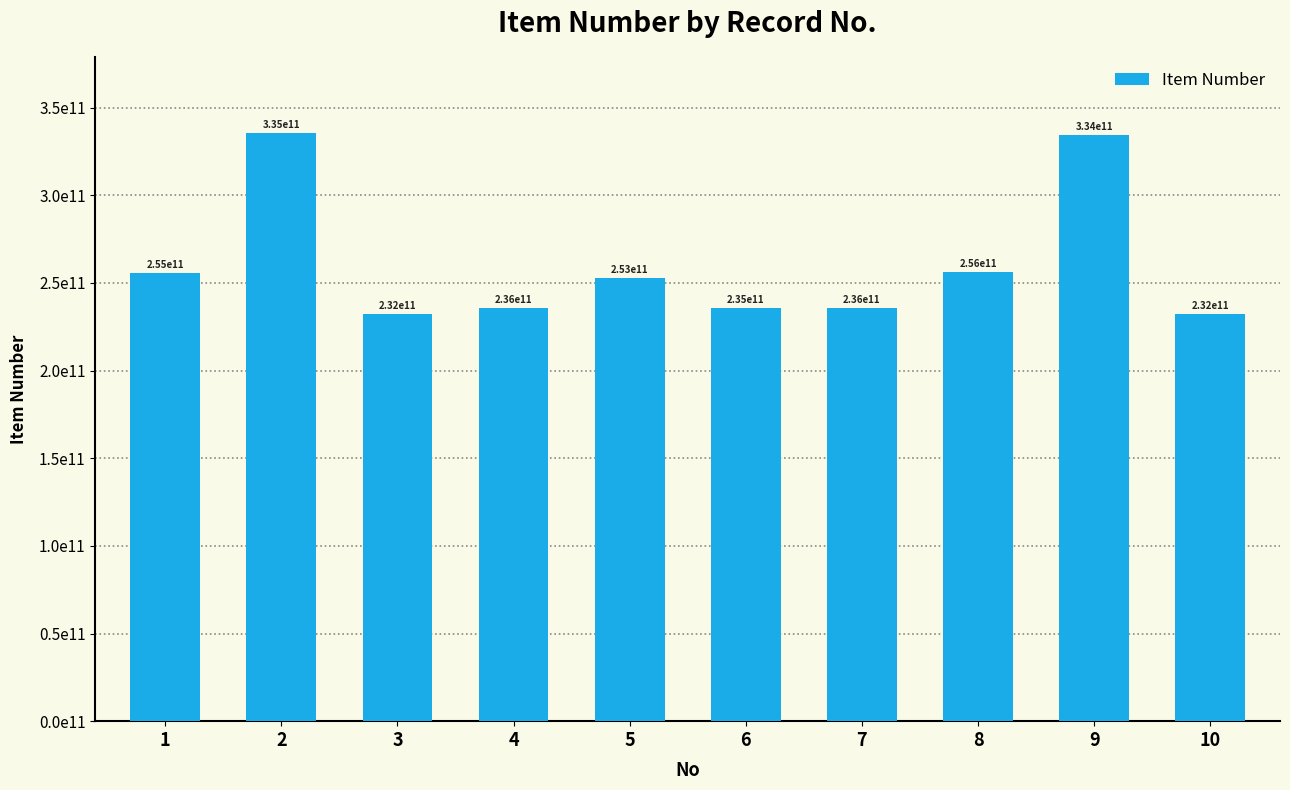

Are the bars grouped side by side (vs. stacked)?

No